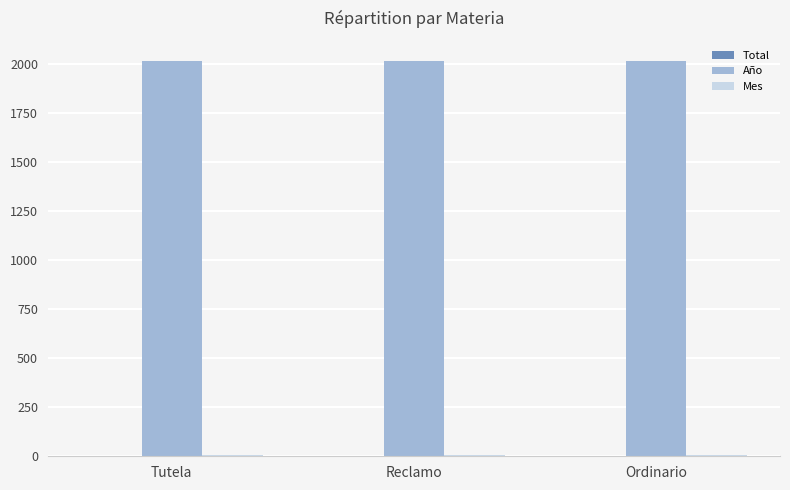

True or false: Año has a value of 3085 at Tutela.

False